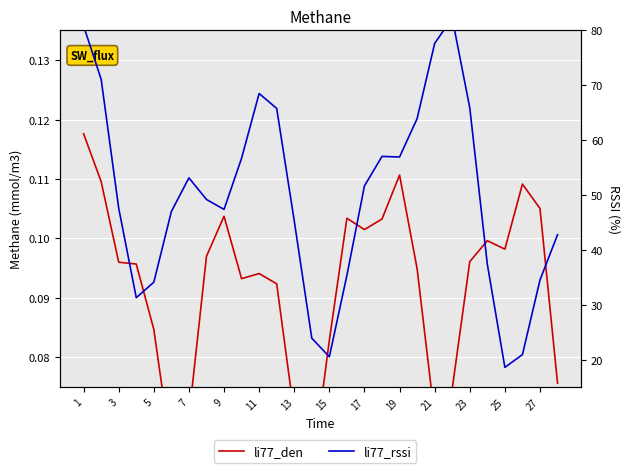

True or false: li77_rssi and li77_den cross at least once.

False